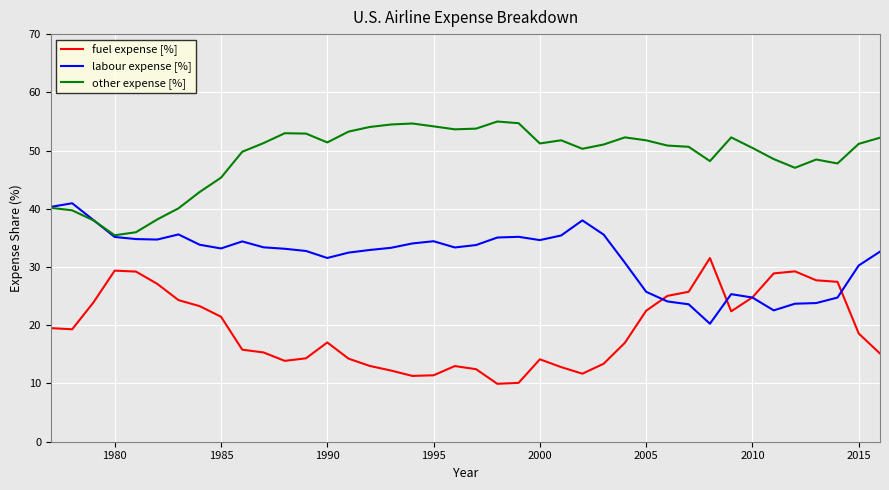

List the series in order of their overall mean, highest first.

other expense [%], labour expense [%], fuel expense [%]